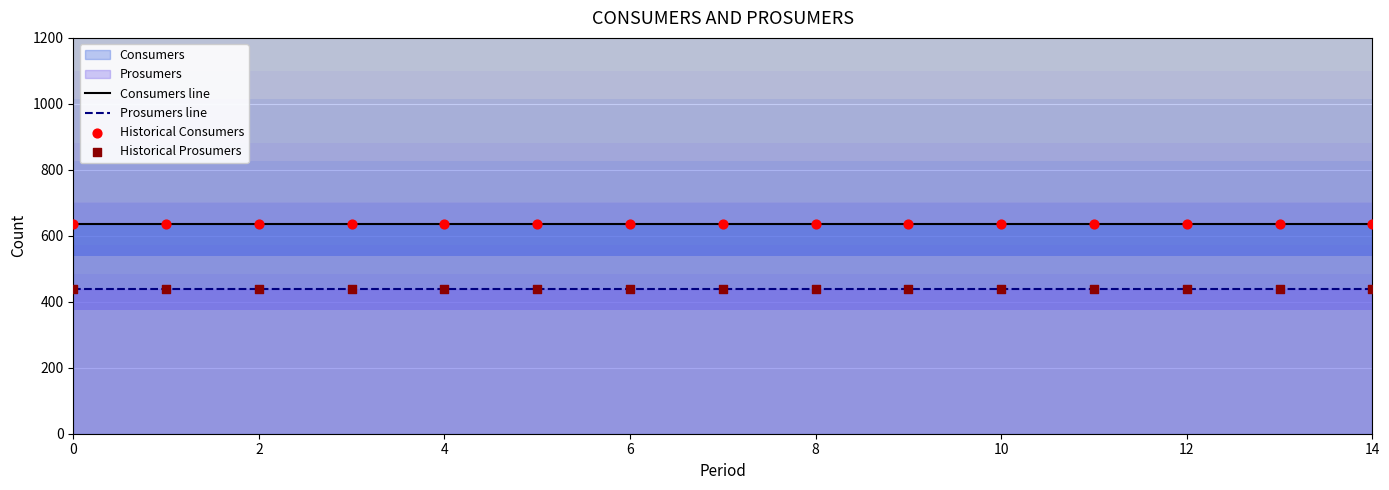

Which series contains the lowest Y value?

Prosumers line